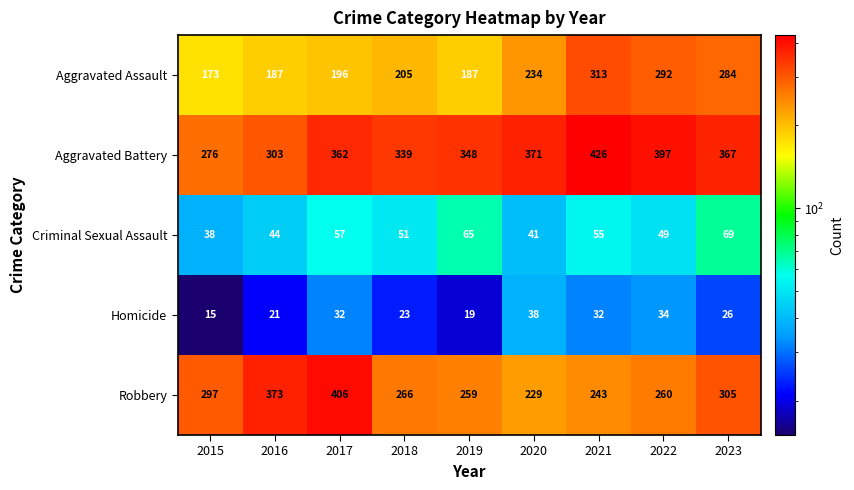

At 2023, list the series in order from smallest to largest.

Homicide, Criminal Sexual Assault, Aggravated Assault, Robbery, Aggravated Battery